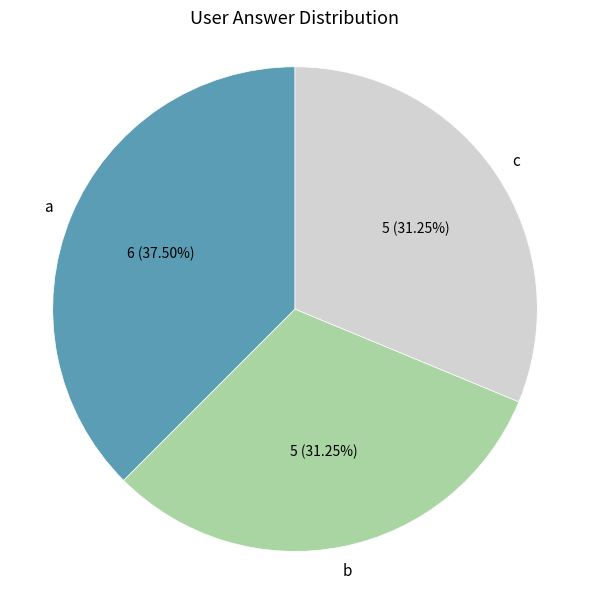

Does any single category account for the majority?

No